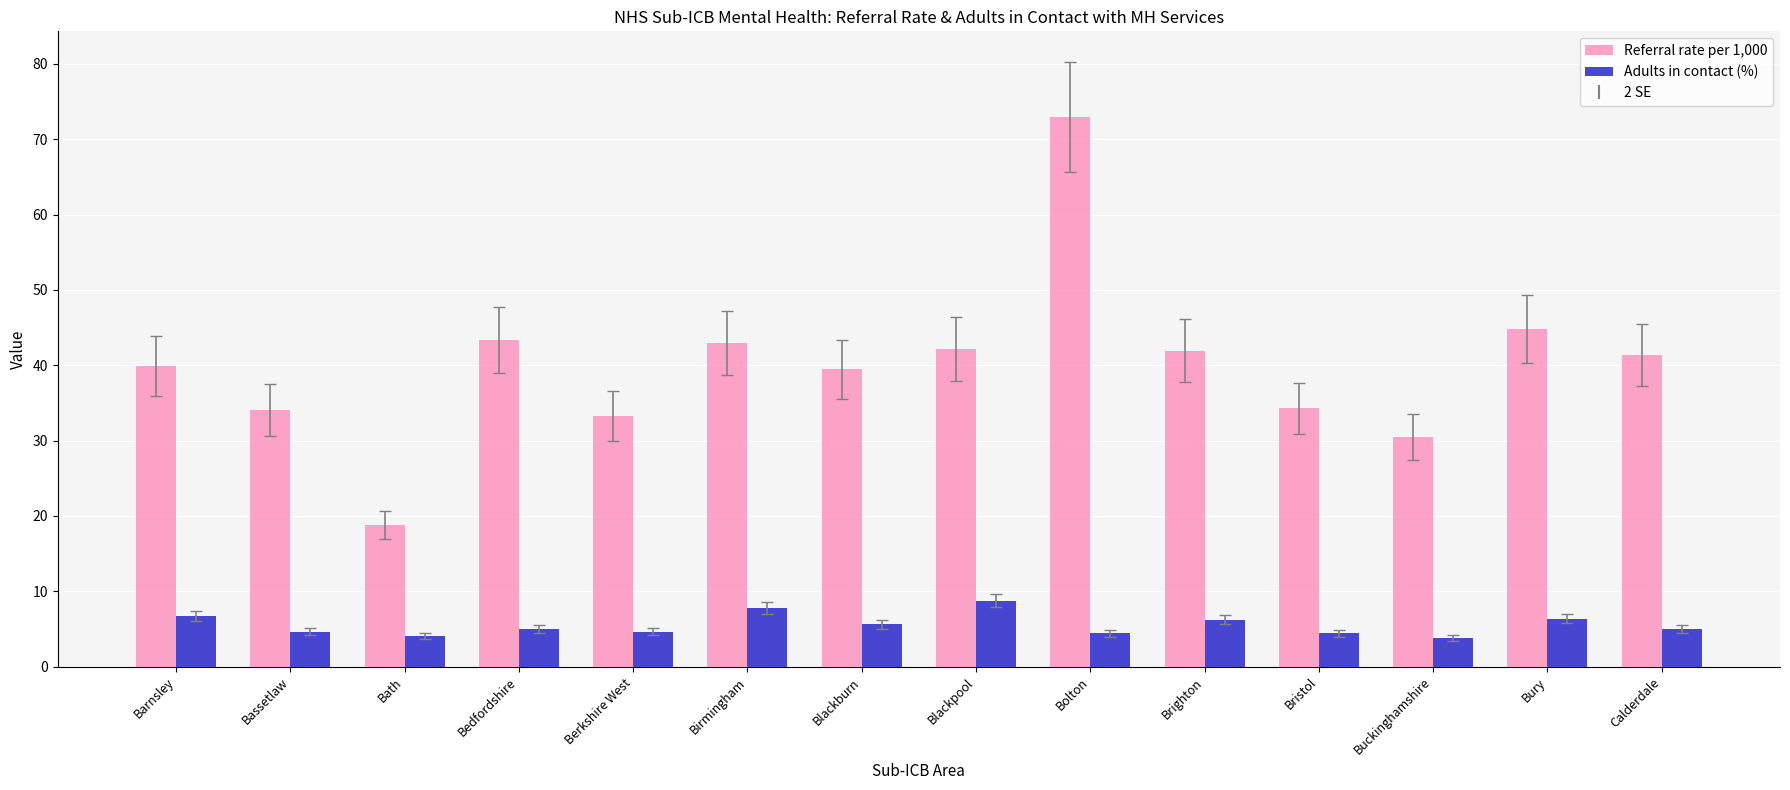

How many categories are shown in the chart?

14